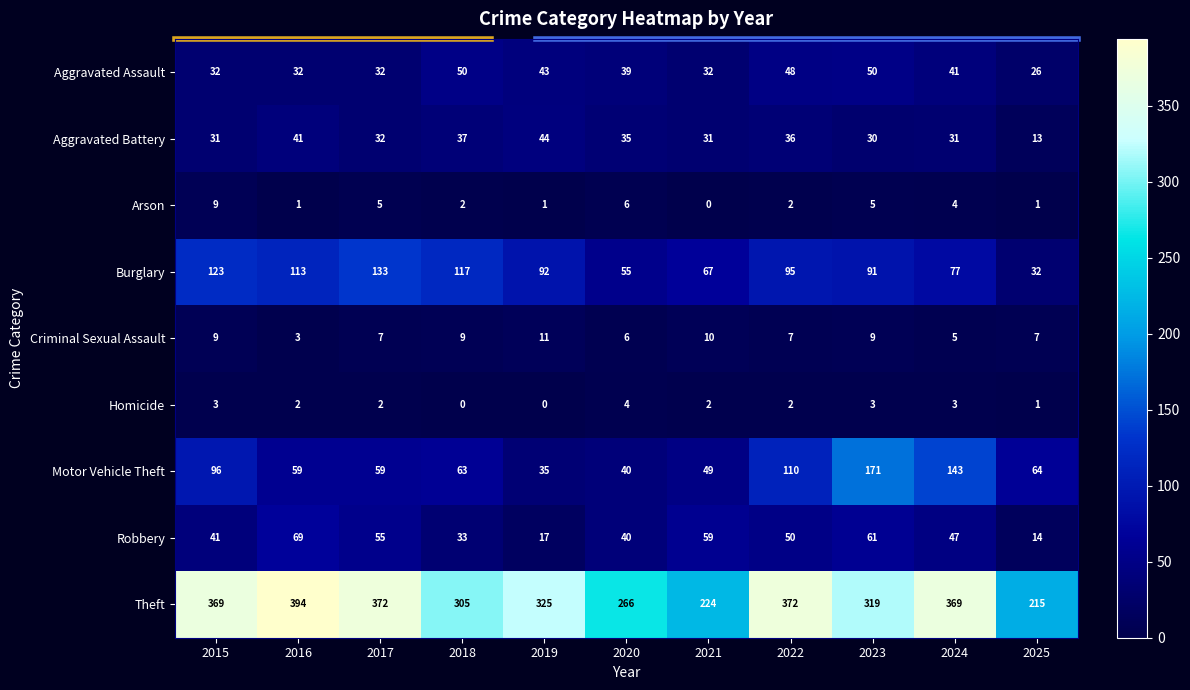

Is it true that Motor Vehicle Theft equals 59 at 2017?

True